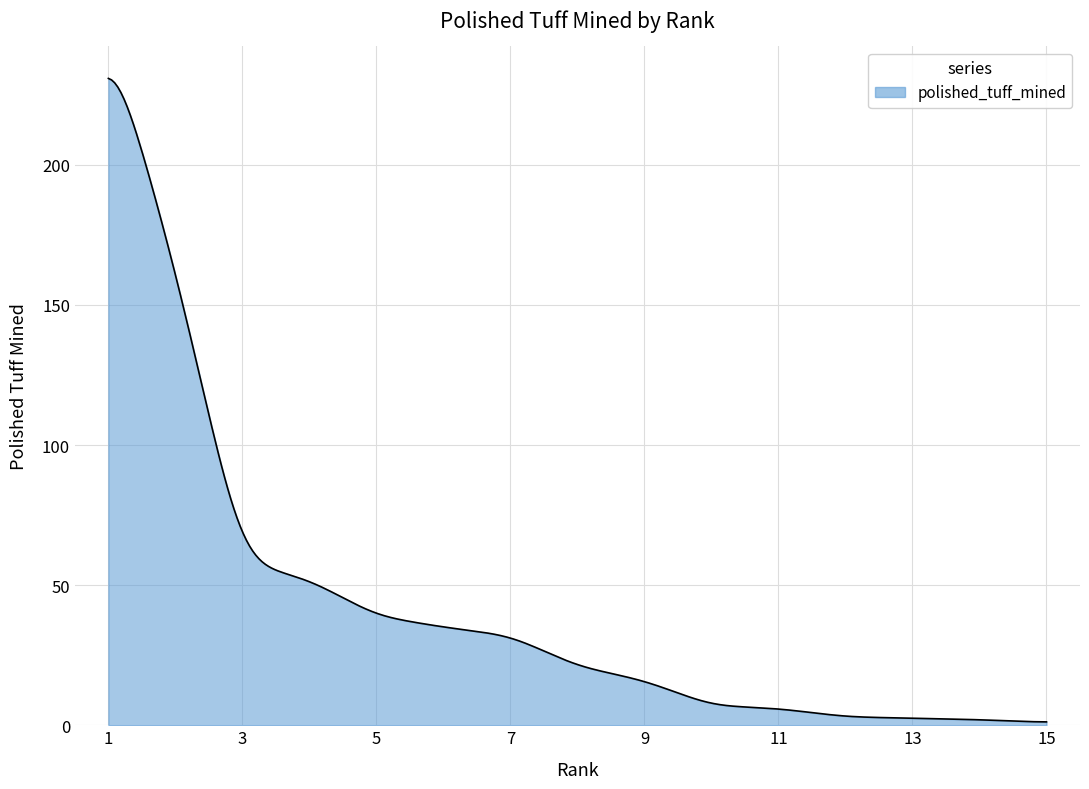

How many distinct data groups are displayed?

1